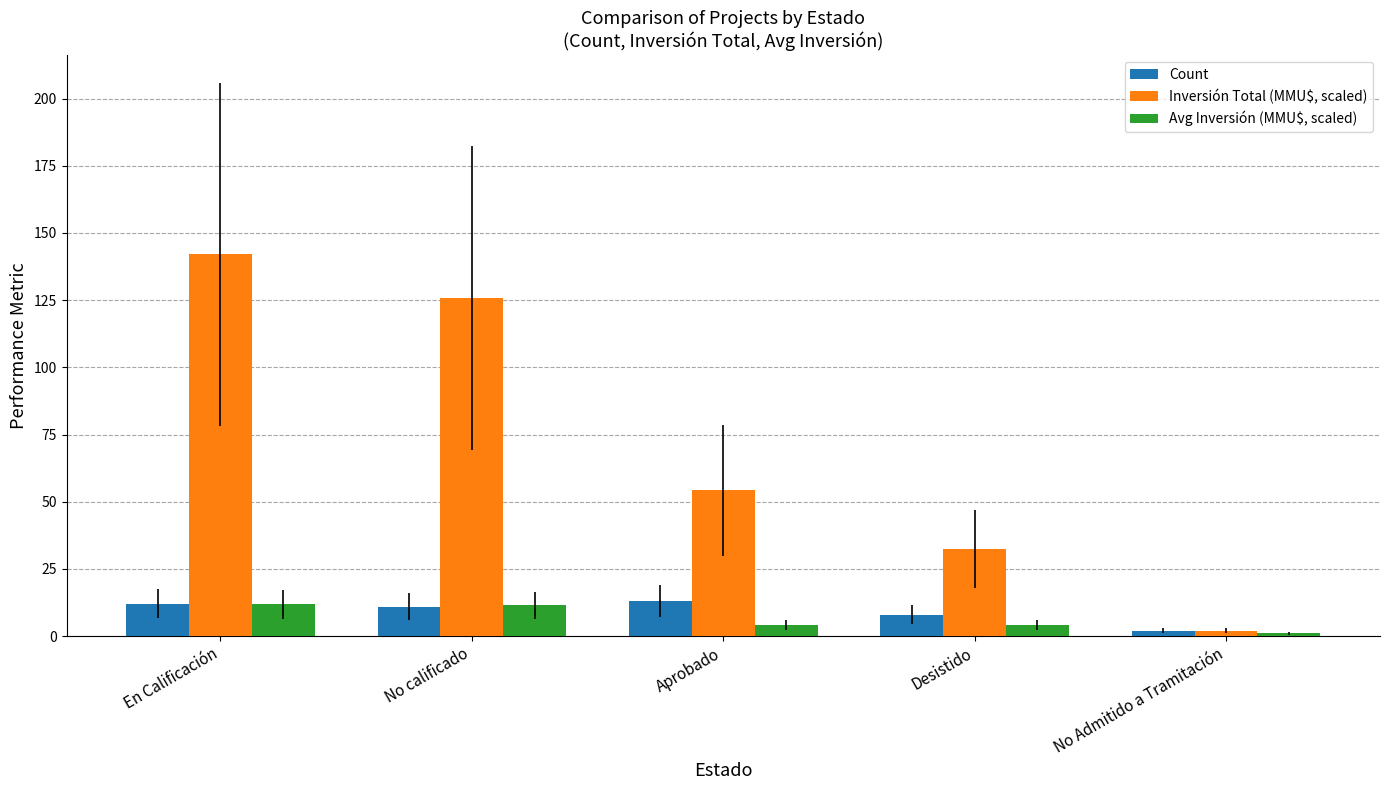

Which series has the largest total across all categories?

Inversión Total (MMU$, scaled)